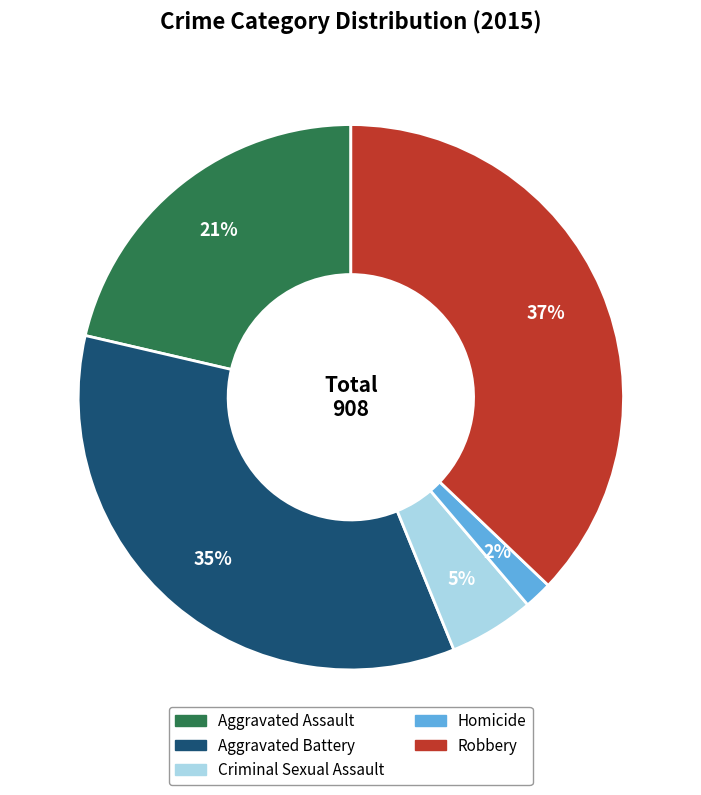

What percentage is the Aggravated Battery slice, to the nearest percent?

35%